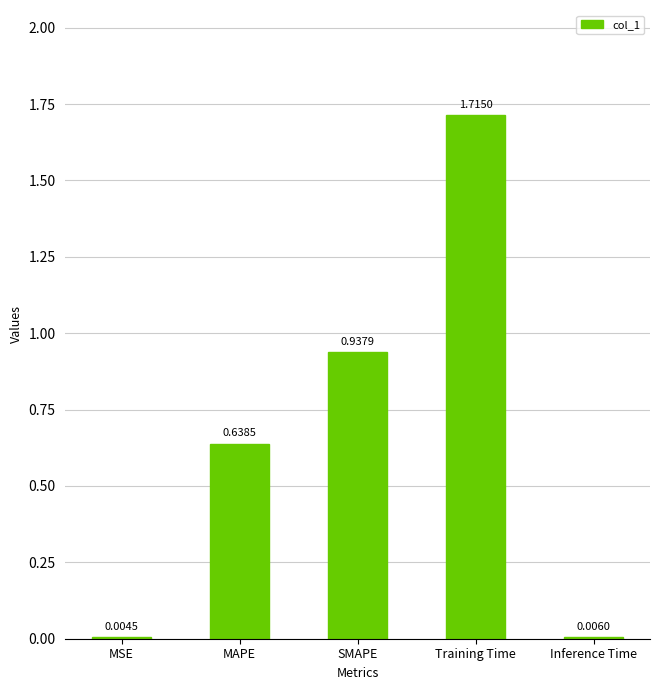

At which category does the chart reach its peak across all series?

Training Time